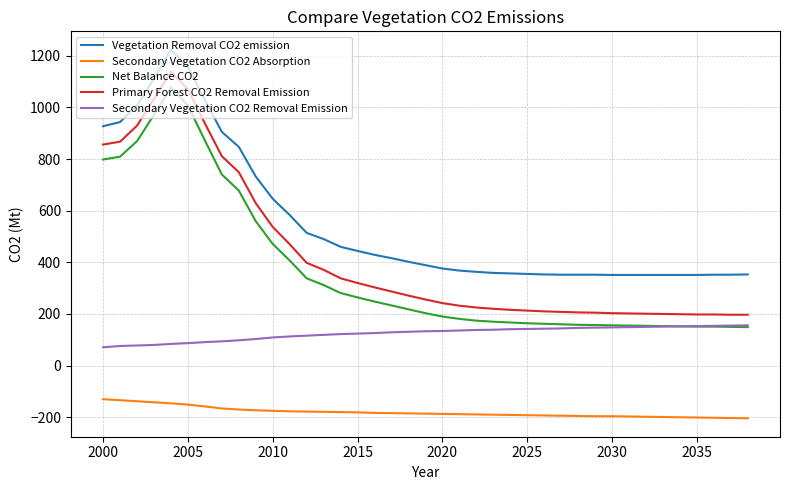

True or false: Secondary Vegetation CO2 Absorption and Vegetation Removal CO2 emission cross at least once.

False